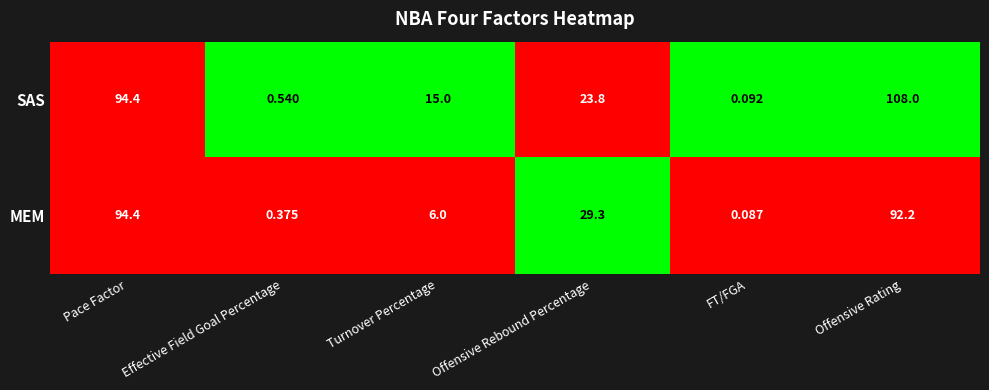

What is the difference between the Turnover Percentage values at MEM and SAS?

9.0